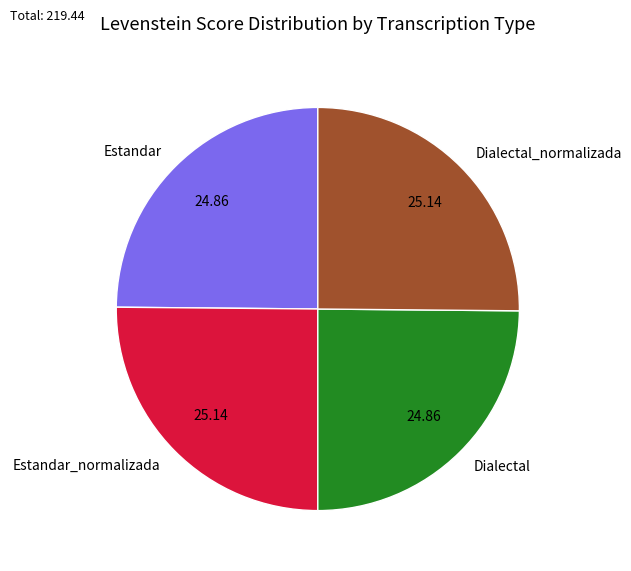

How many slices are in this pie chart?

4